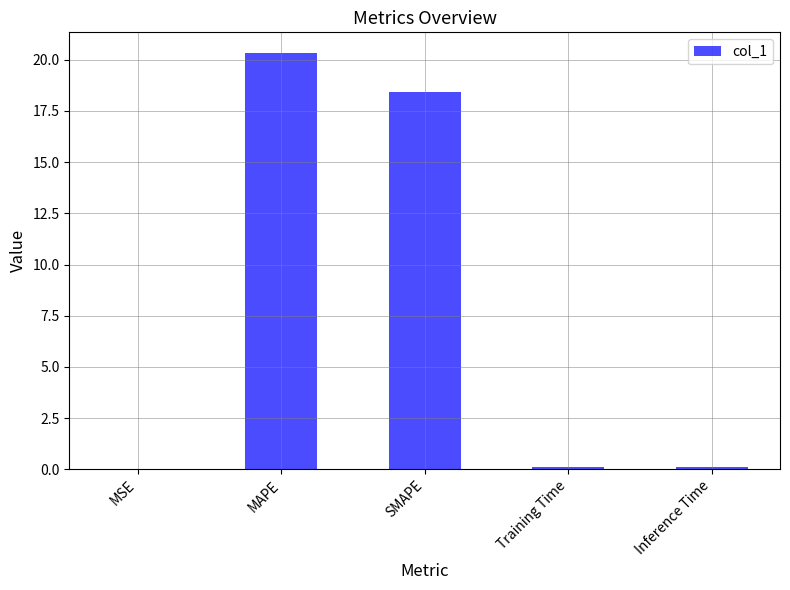

What is the change in value from MAPE to Training Time?

-20.2